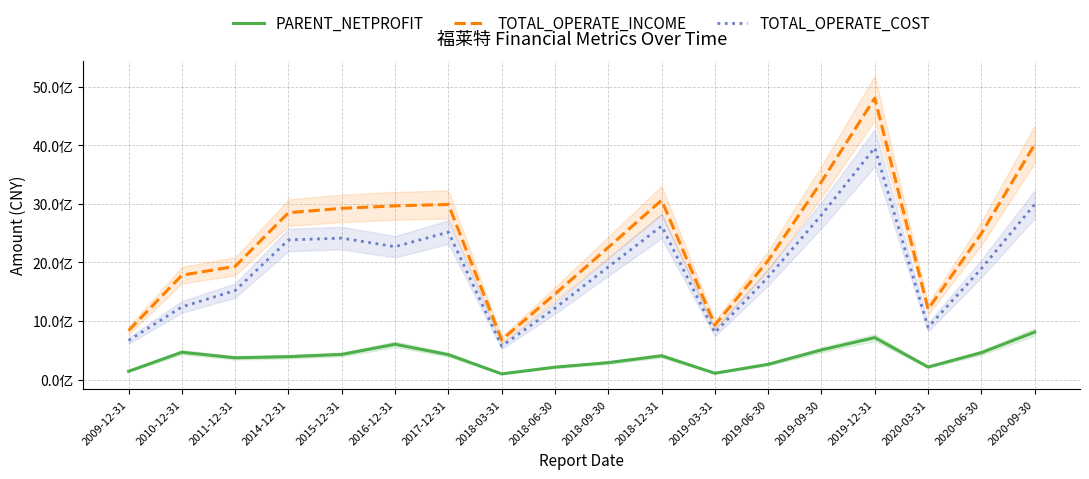

Where is TOTAL_OPERATE_COST nearest to the value 2265702018?

2016-12-31